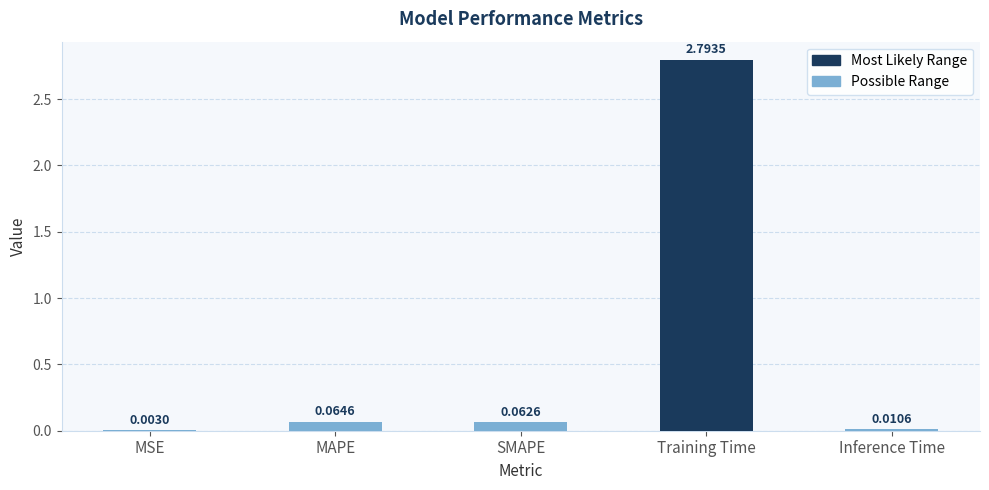

Which category has the highest value across all series?

Training Time